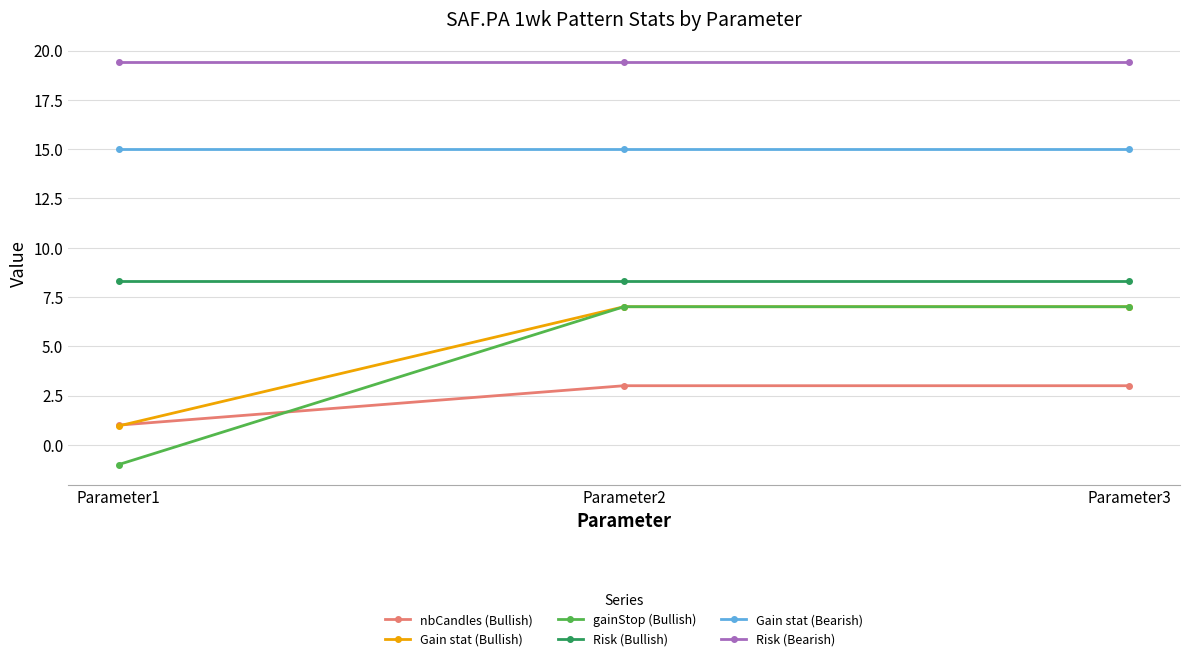

What is the average value of the Risk (Bullish) series?

8.3